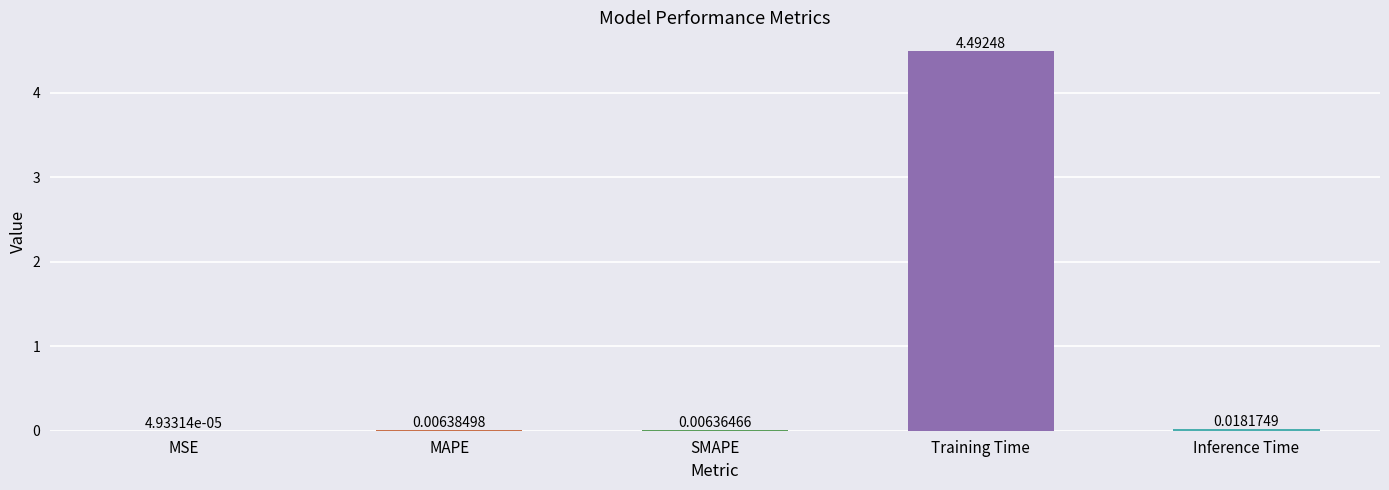

Where is the data nearest to the value 2?

Inference Time